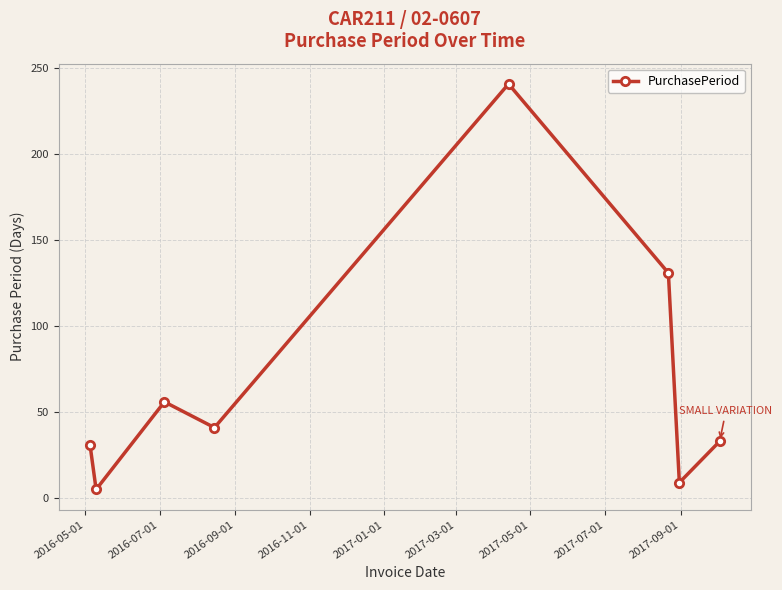

Reading left to right, what are all the values shown in this chart?

31	5	56	41	241	131	9	33